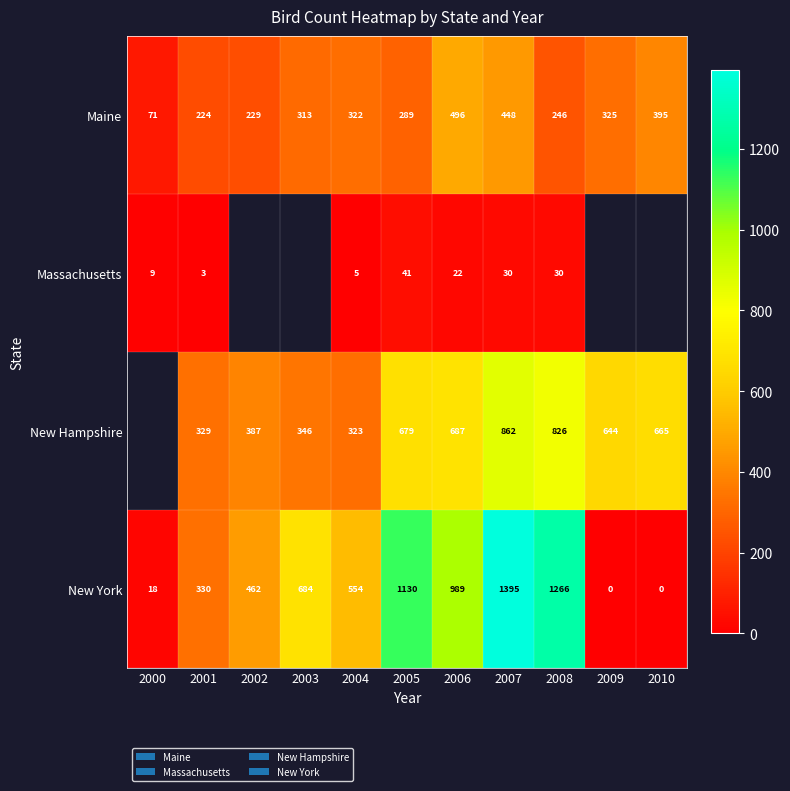

Rank the series at 2008 from lowest to highest value.

Massachusetts, Maine, New Hampshire, New York